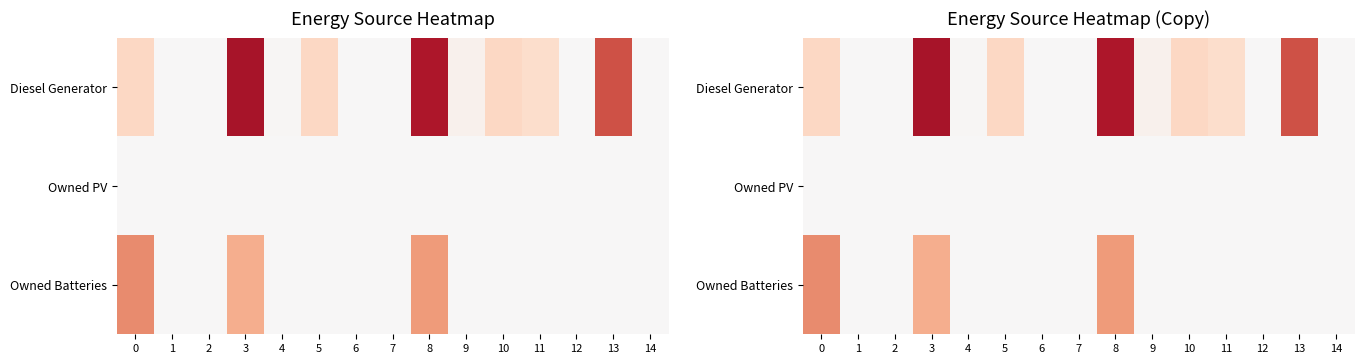

At which category does the chart reach its minimum across all series?

1